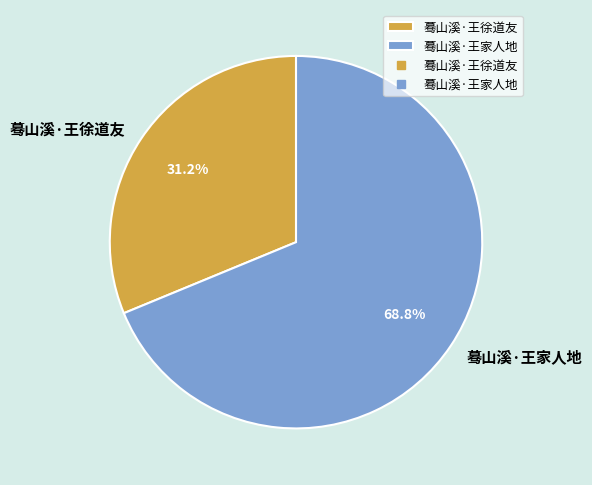

To the nearest percent, what portion does 蓦山溪·王家人地 represent?

69%